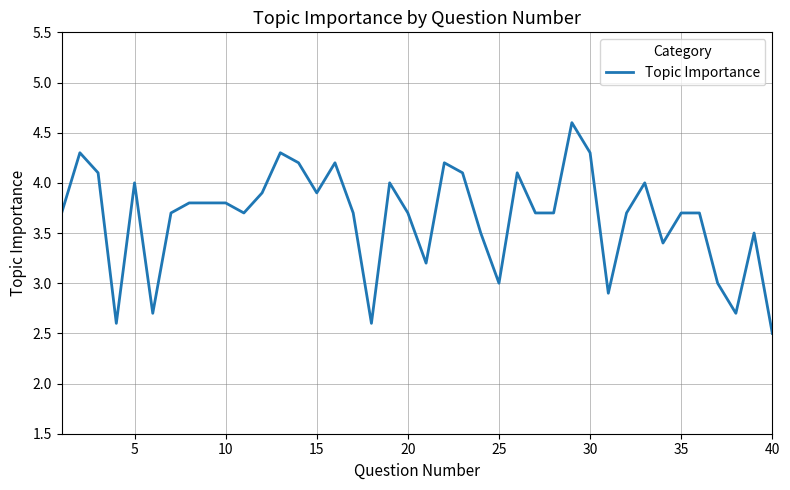

Does the chart have visible grid lines?

Yes